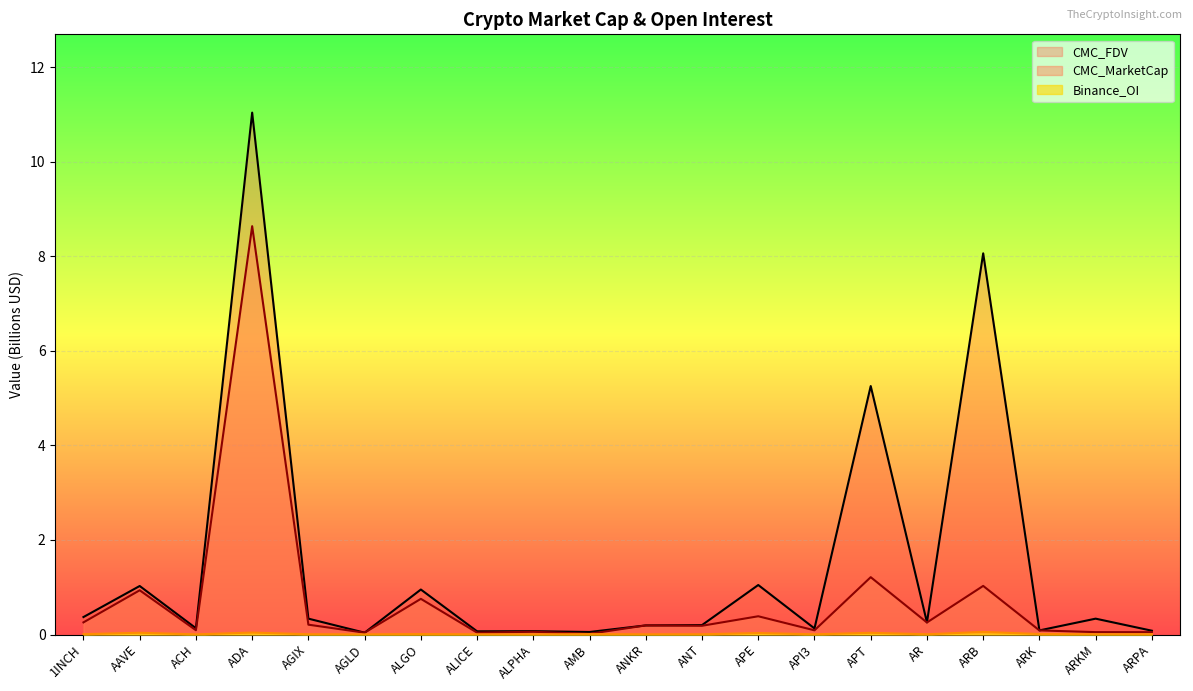

Rank the series by their average value, from lowest to highest.

Binance_OI, CMC_MarketCap, CMC_FDV